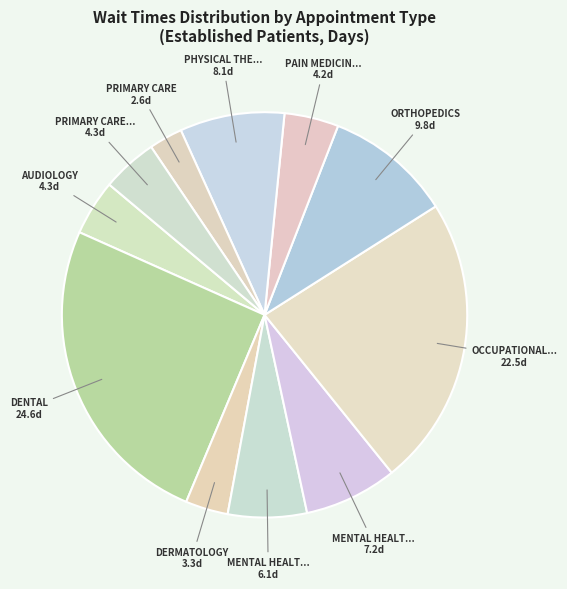

Rank the categories by value from lowest to highest.

PRIMARY CARE, DERMATOLOGY, PAIN MEDICINE, AUDIOLOGY, PRIMARY CARE - MENTAL HEALTH INTEGRATED, MENTAL HEALTH GROUP, MENTAL HEALTH INDIVIDUAL, PHYSICAL THERAPY, ORTHOPEDICS, OCCUPATIONAL THERAPY, DENTAL